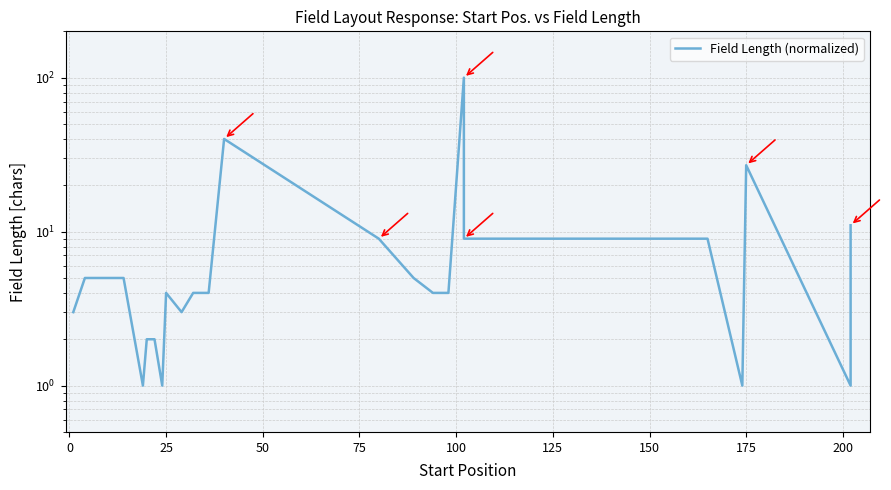

Does the chart have visible grid lines?

Yes